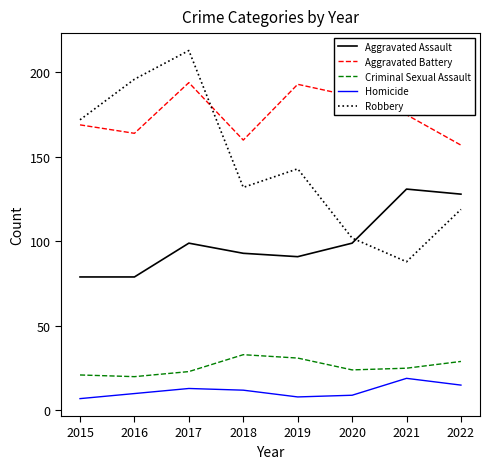

Is the value of Aggravated Assault at 2015 greater than the value of Criminal Sexual Assault at 2021?

Yes